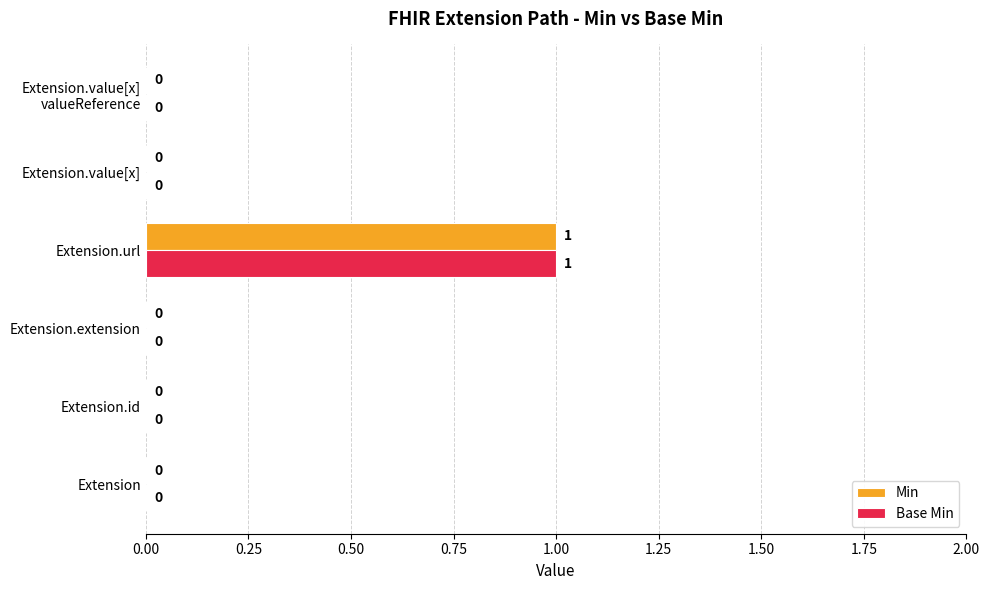

The value of Min at Extension is -1. True or false?

False